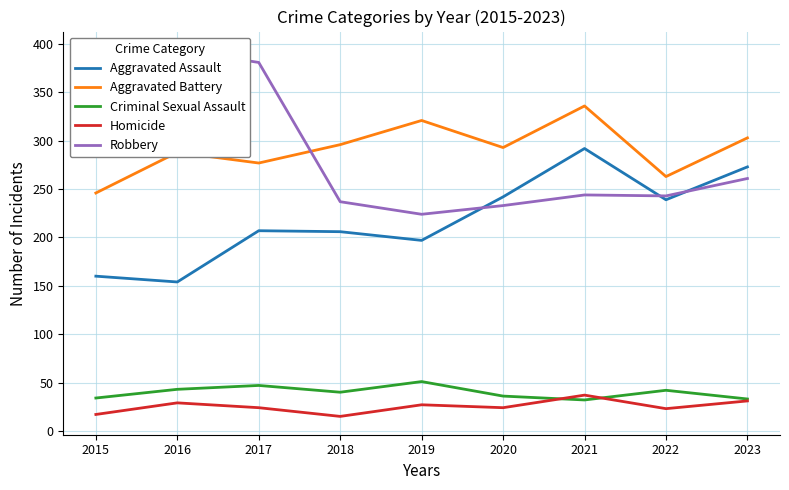

True or false: Aggravated Battery has a value of 510 at 2023.

False